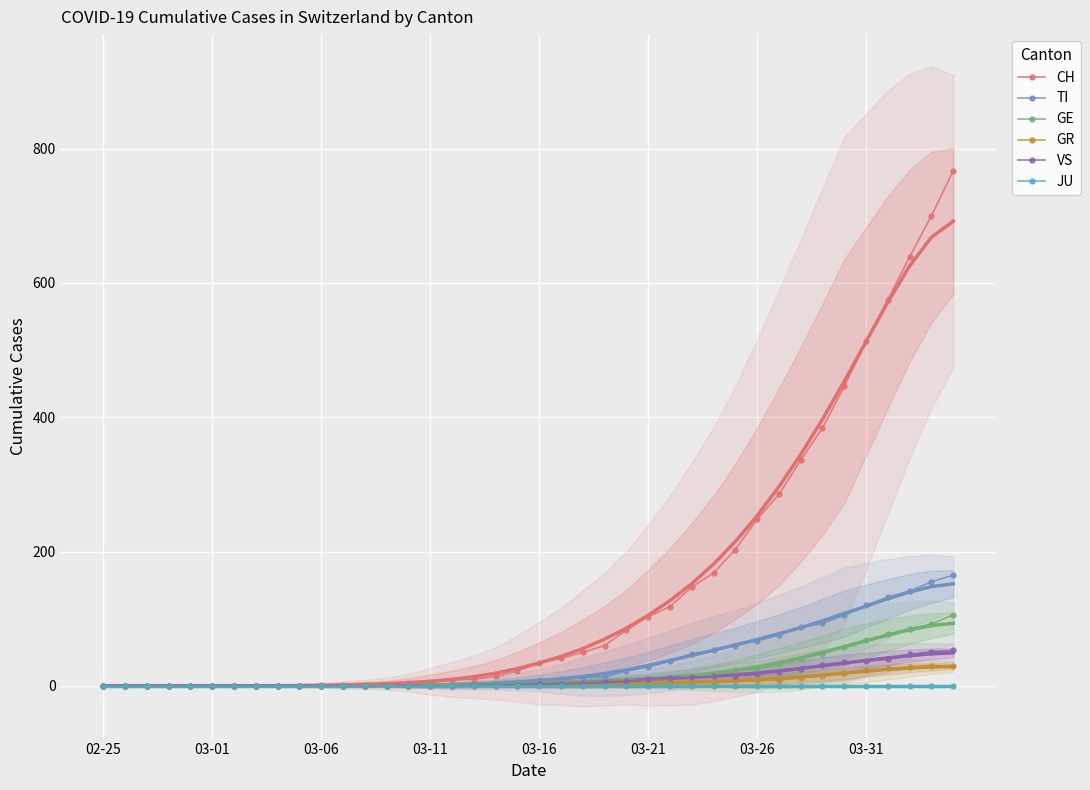

The TI series shows 120 at 03-31. True or false?

True